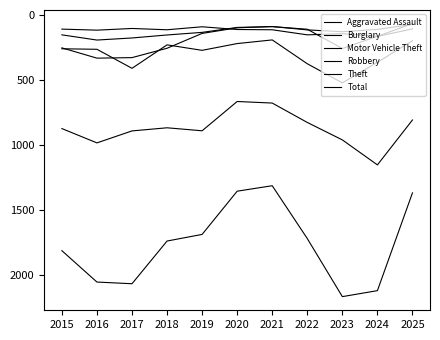

At which label is Total closest to 1739?

2018